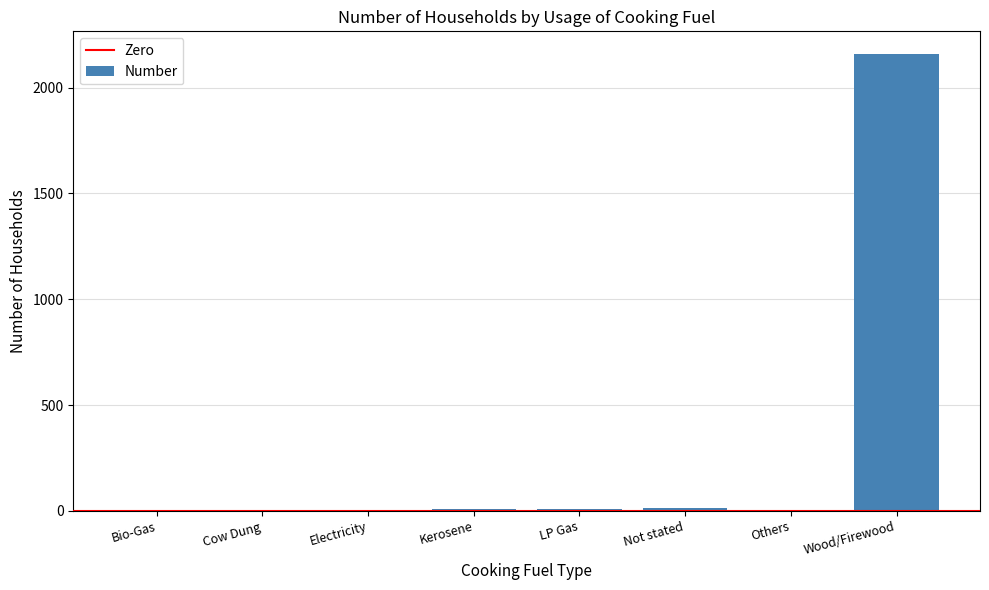

Which has a higher value, Wood/Firewood or Bio-Gas?

Wood/Firewood